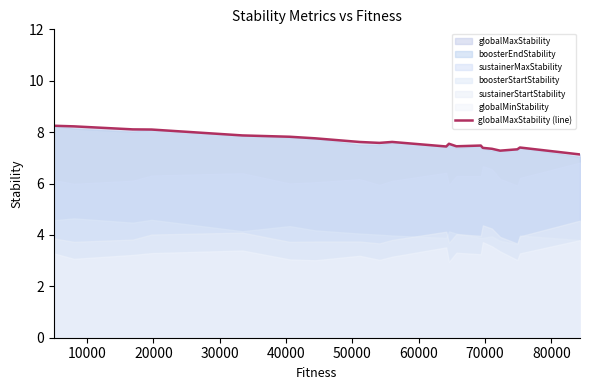

How many interior local valleys (lower than both neighbors) does the data have?

4